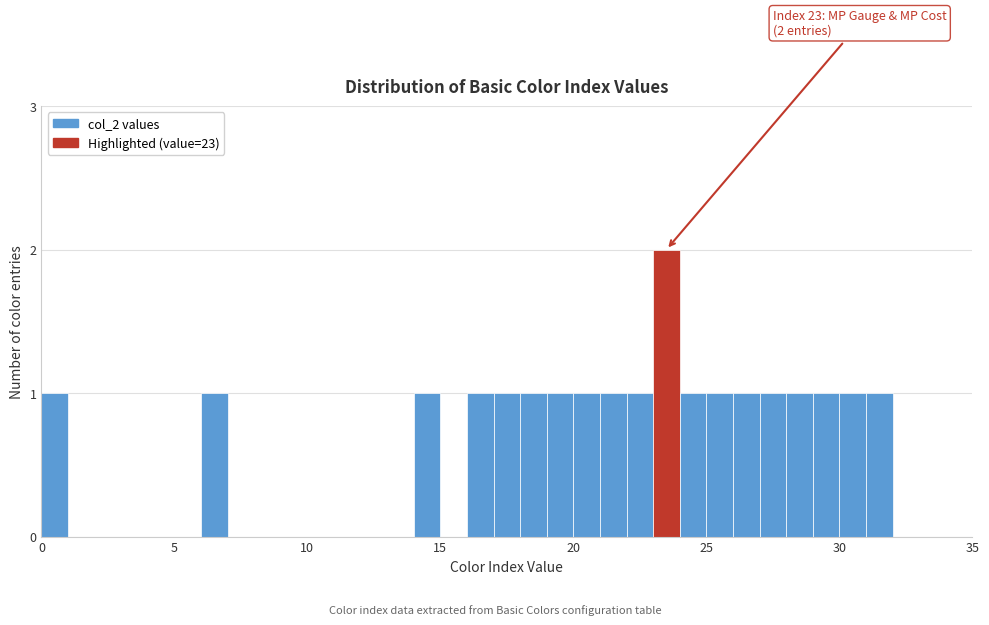

Read against the x-axis, roughly where is the centre of the tallest bar?

23.5